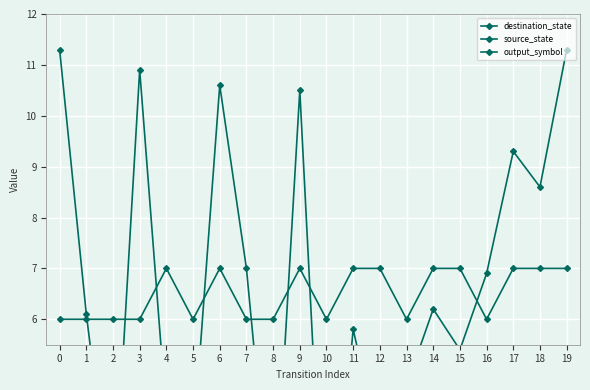

Is this an area chart (filled region under the line)?

No